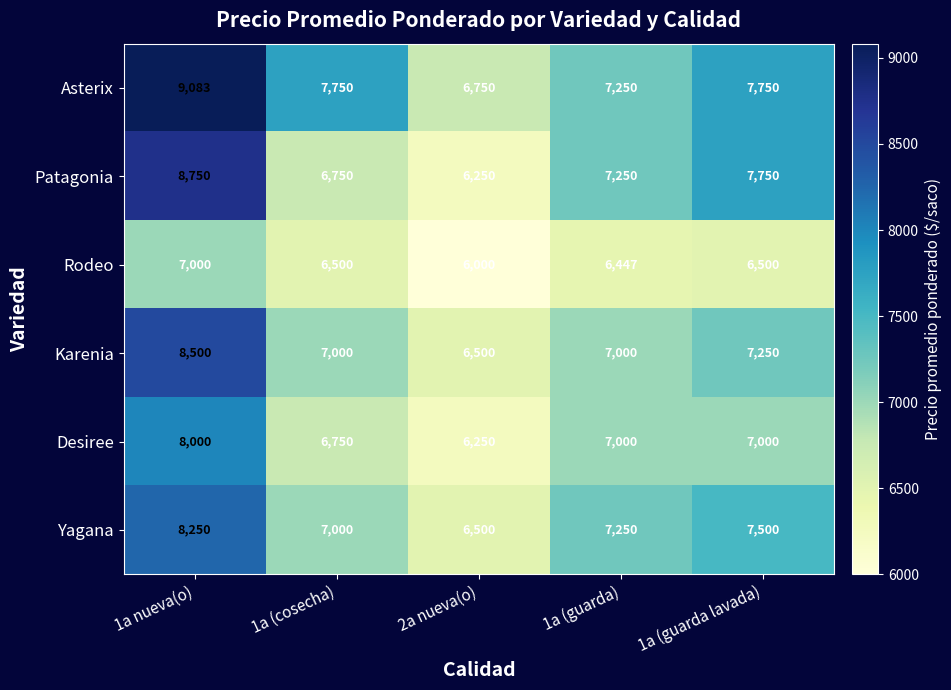

Which series has the largest range (max minus min)?

Patagonia